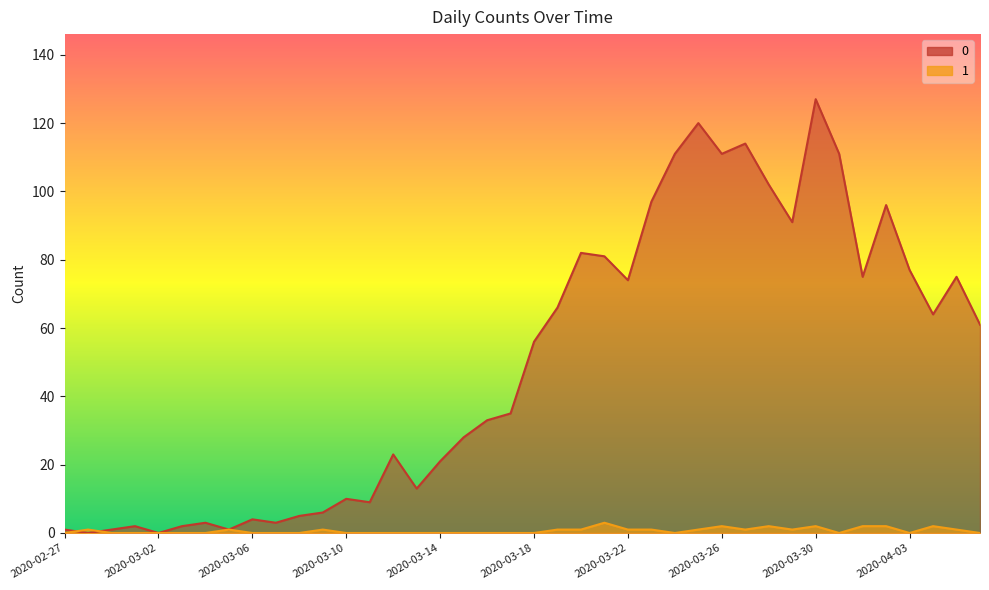

What position from the right is 2020-03-25?

13